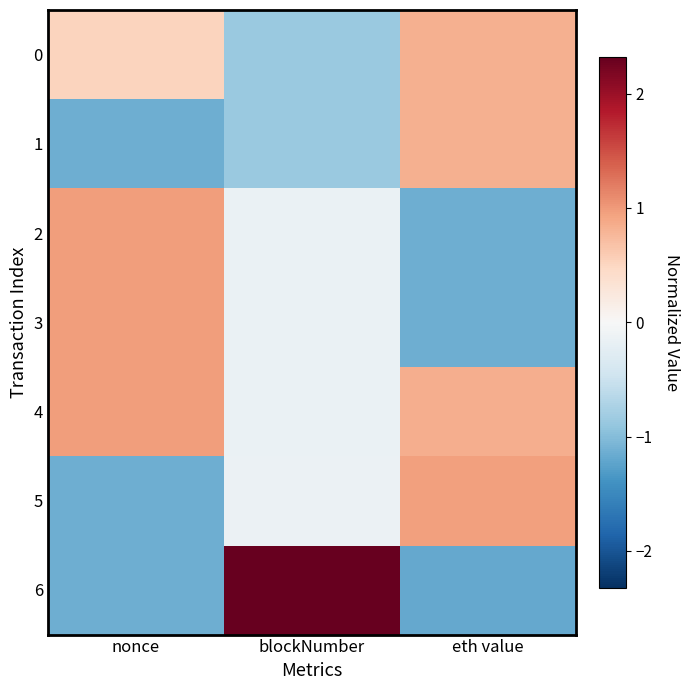

Which category has the lowest value across all series?

eth value